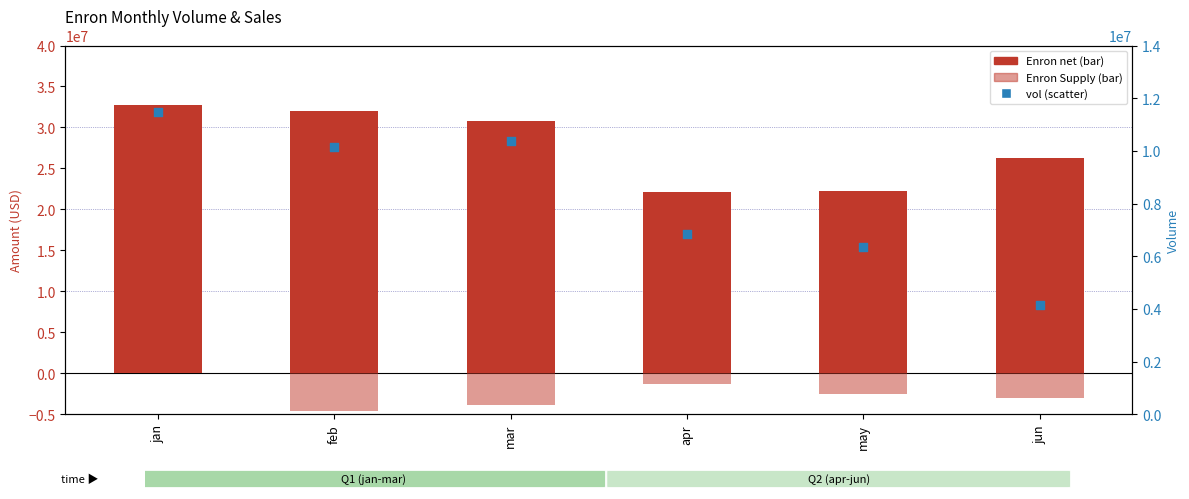

Which series has the largest total across all categories?

Enron net